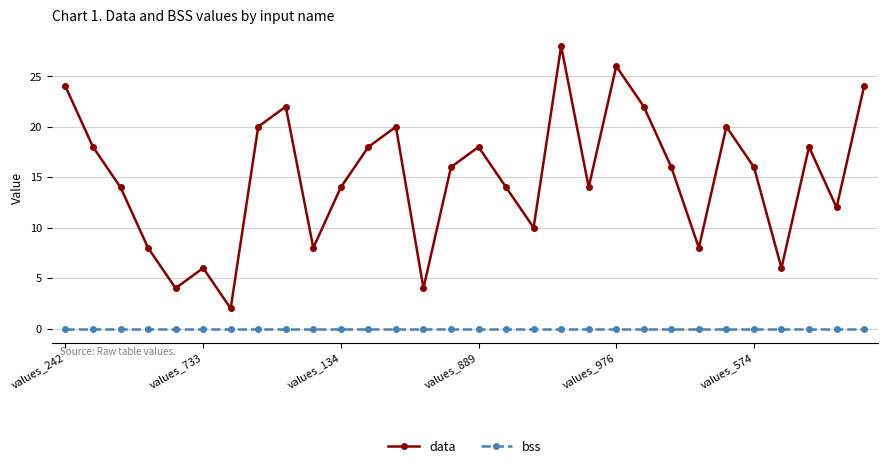

How many data points does each series have?

30